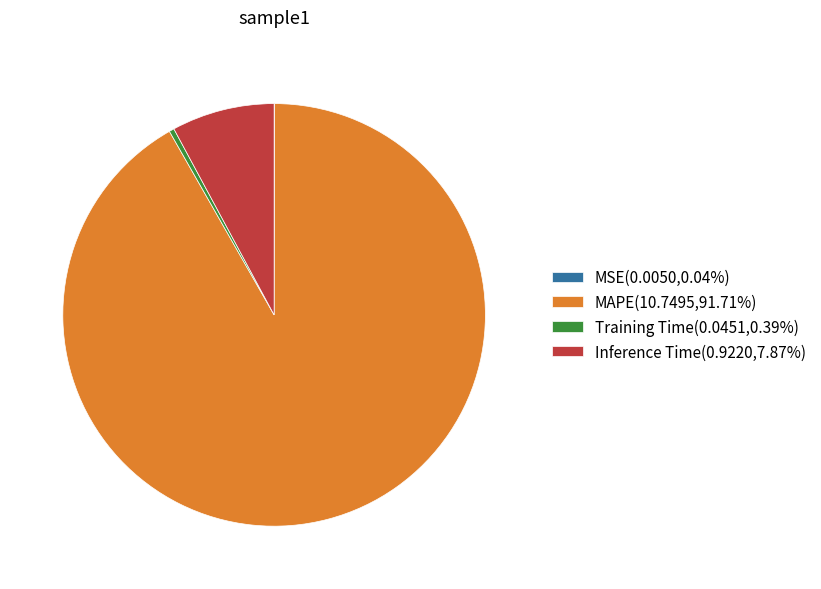

Is the sum of Training Time(0.0451,0.39%) and MAPE(10.7495,91.71%) greater than half?

Yes